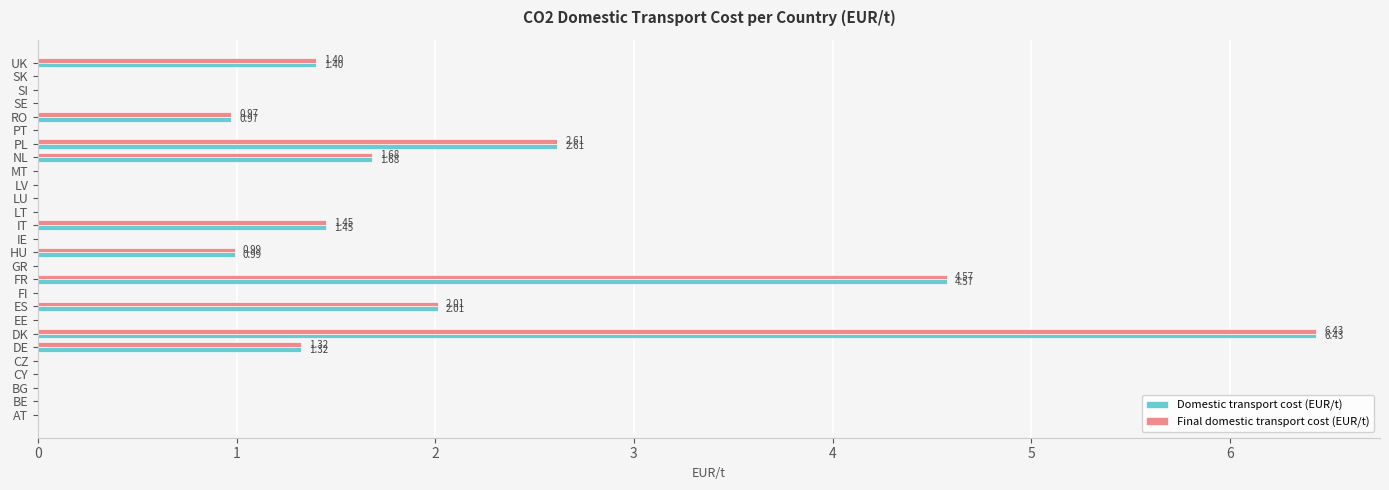

What is the sum of all Final domestic transport cost (EUR/t) values?

23.5